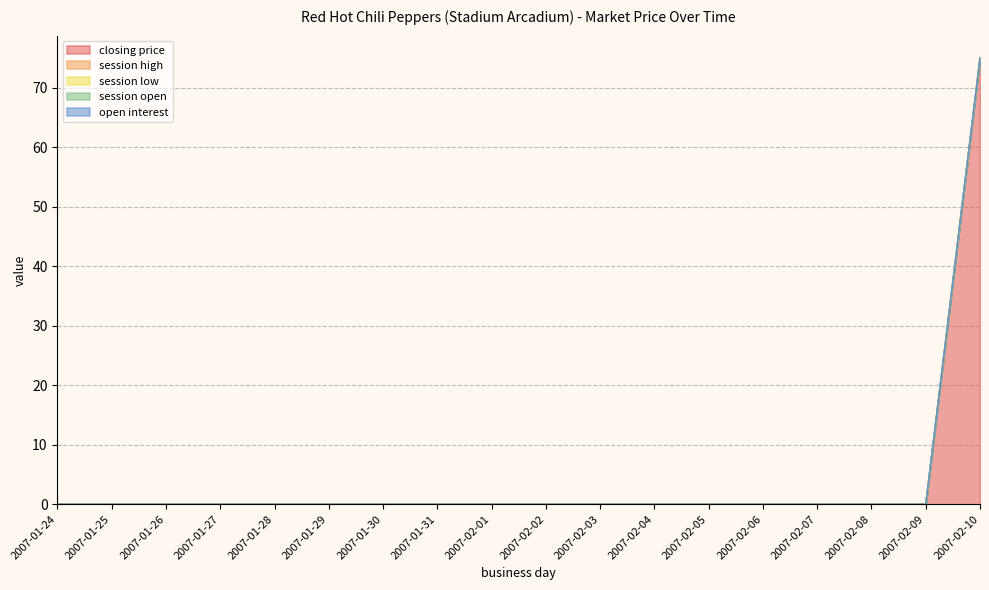

Reading left to right, extract all data points from this chart.

closing price: 0	0	0	0	0	0	0	0	0	0	0	0	0	0	0	0	0	75
session high: 0	0	0	0	0	0	0	0	0	0	0	0	0	0	0	0	0	0
session low: 0	0	0	0	0	0	0	0	0	0	0	0	0	0	0	0	0	0
session open: 0	0	0	0	0	0	0	0	0	0	0	0	0	0	0	0	0	0
open interest: 0	0	0	0	0	0	0	0	0	0	0	0	0	0	0	0	0	0